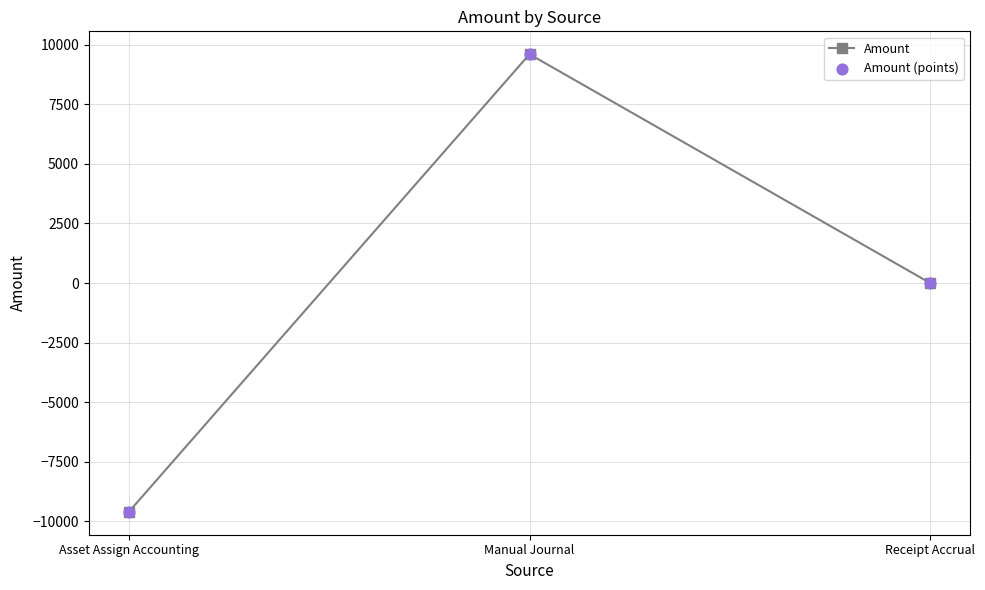

What is the label of the 1st point from the left?

Asset Assign Accounting